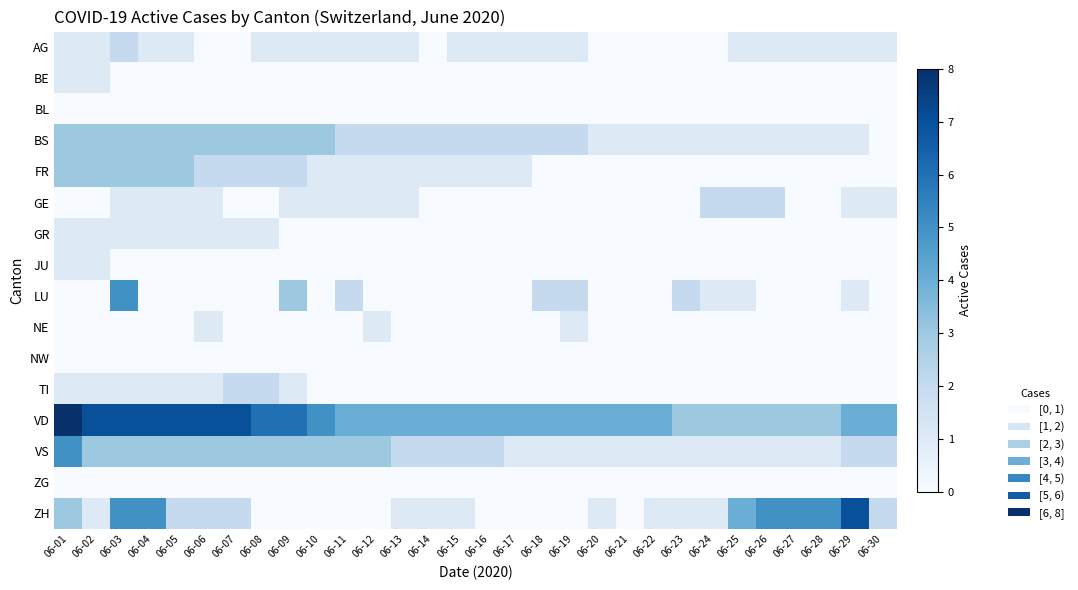

Which has a higher value, 06-22 or 06-10?

06-10